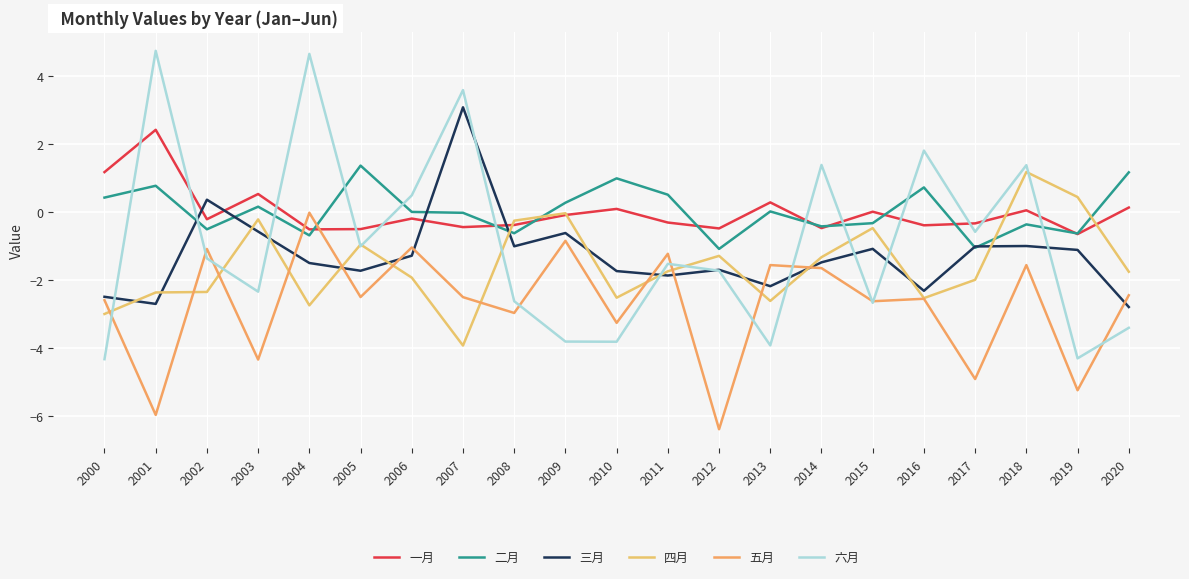

How many series are shown in this chart?

6